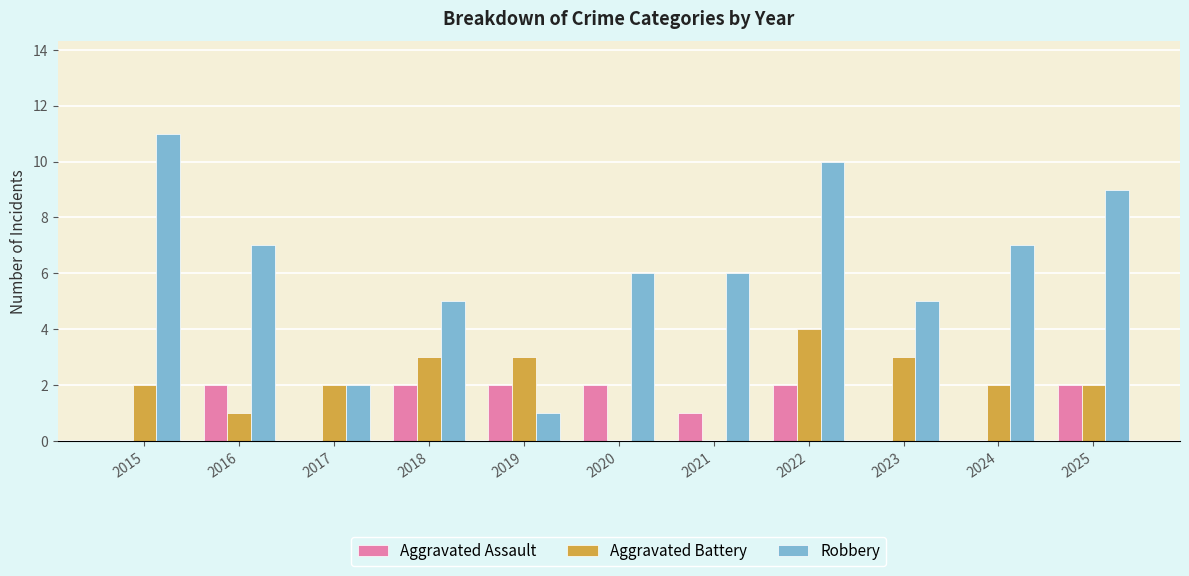

The value of Aggravated Battery at 2015 is 2. True or false?

True